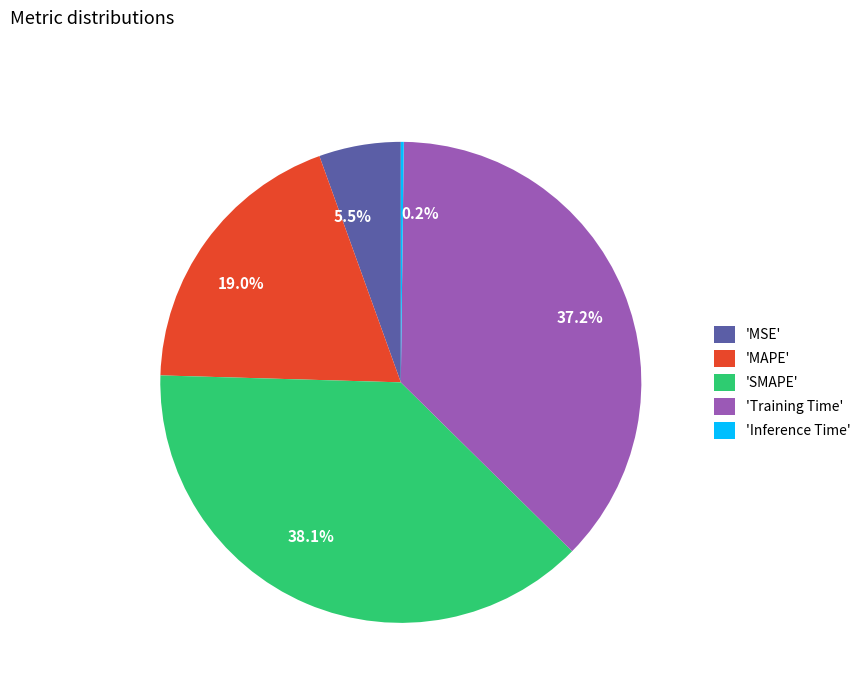

Is there any slice that represents more than half of the pie?

No